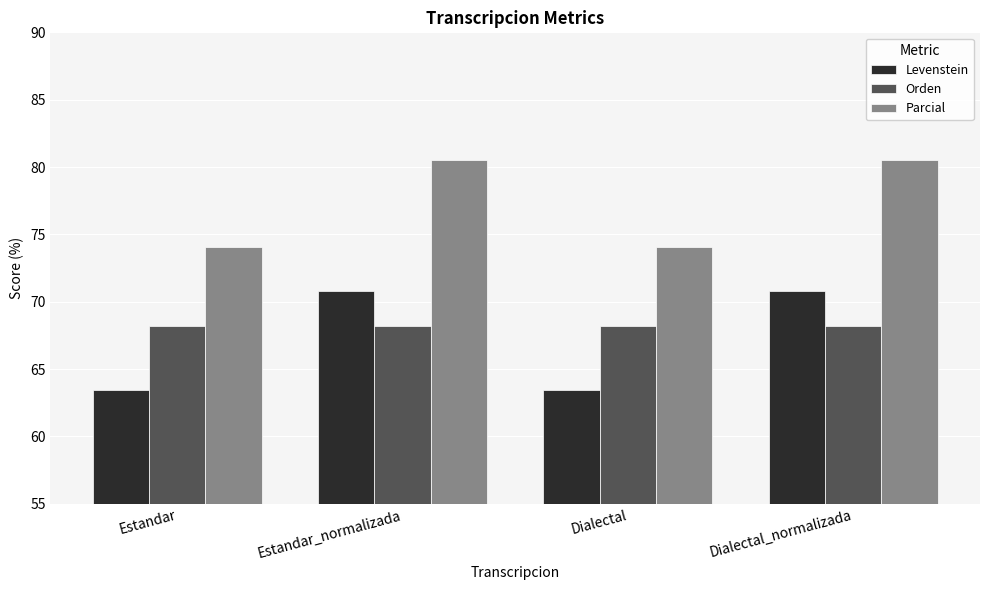

What is the maximum value for Orden?

68.2